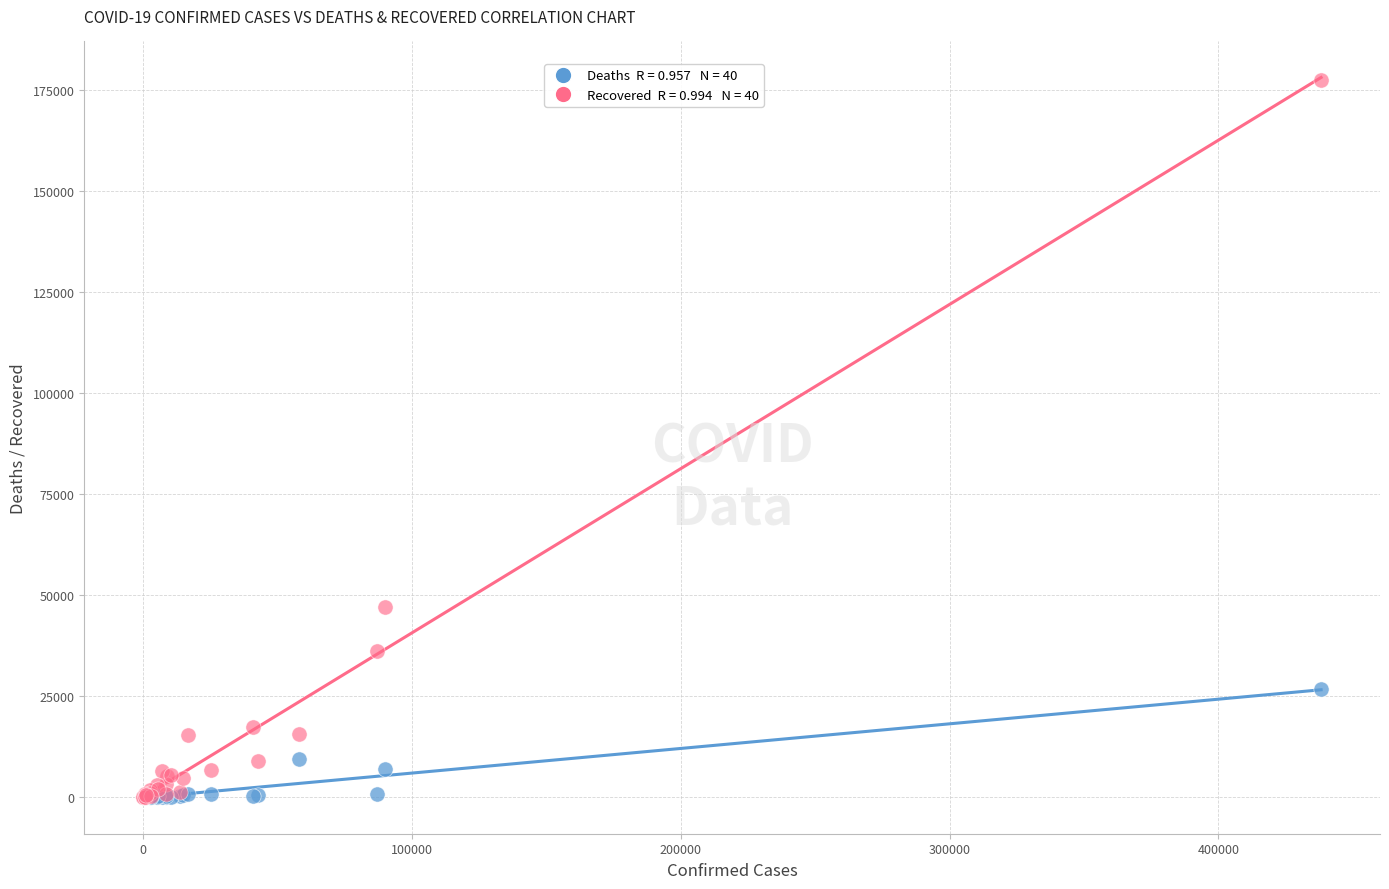

Across all series, what Y value is closest to 88802?

47163